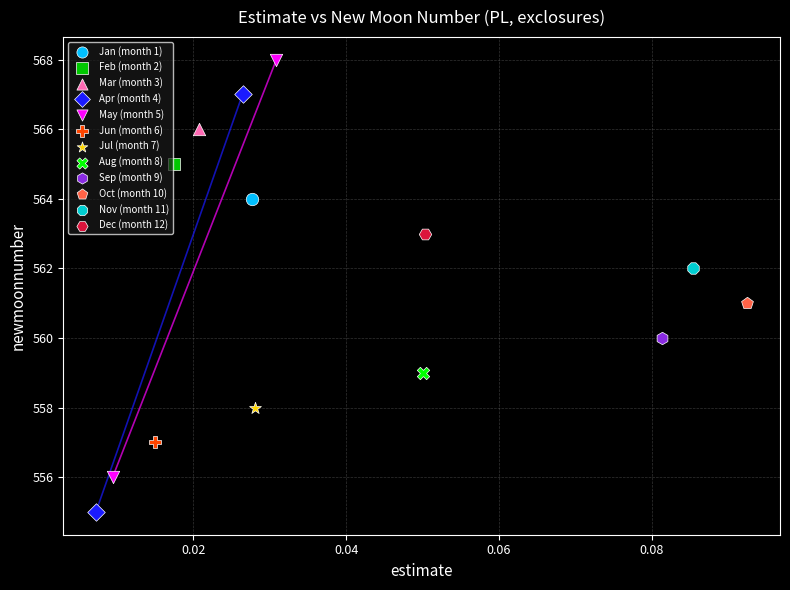

Which series reaches the minimum Y coordinate?

Apr (month 4)